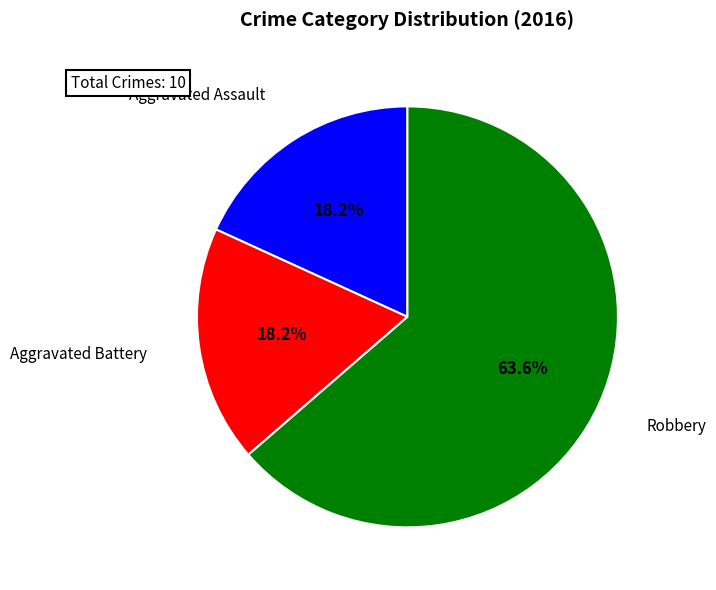

Which category accounts for the majority?

Robbery